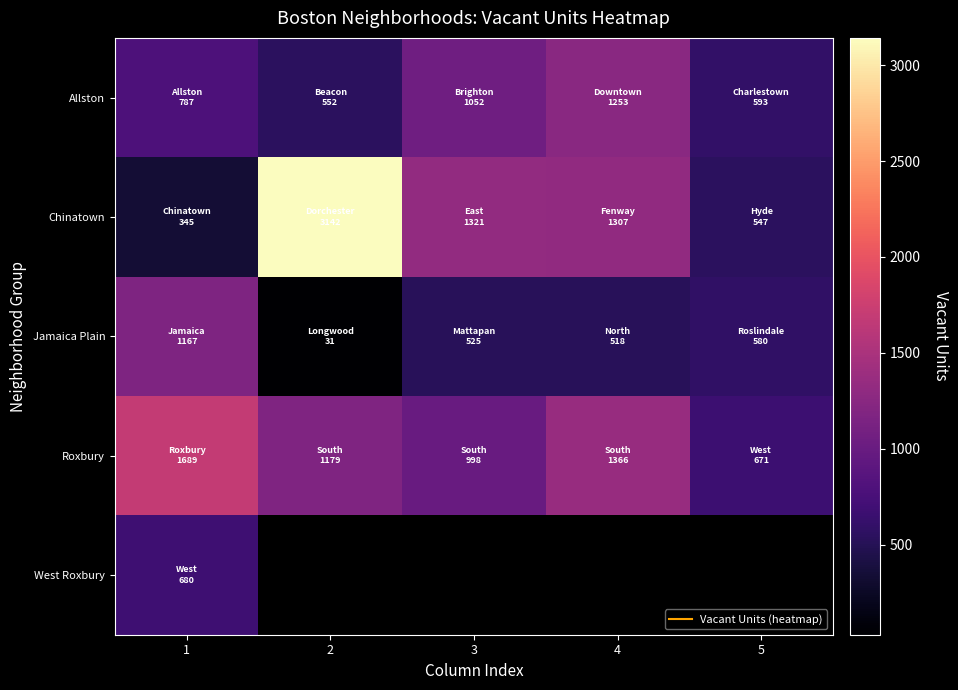

What is the maximum value for Chinatown?

3142.0